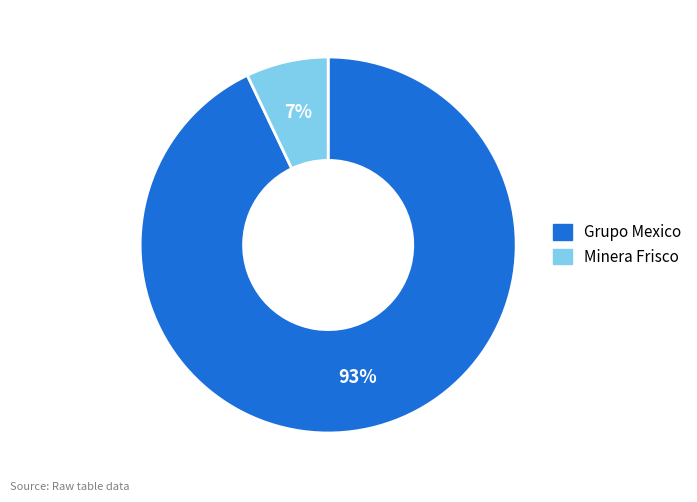

Is there a majority slice in this chart?

Yes